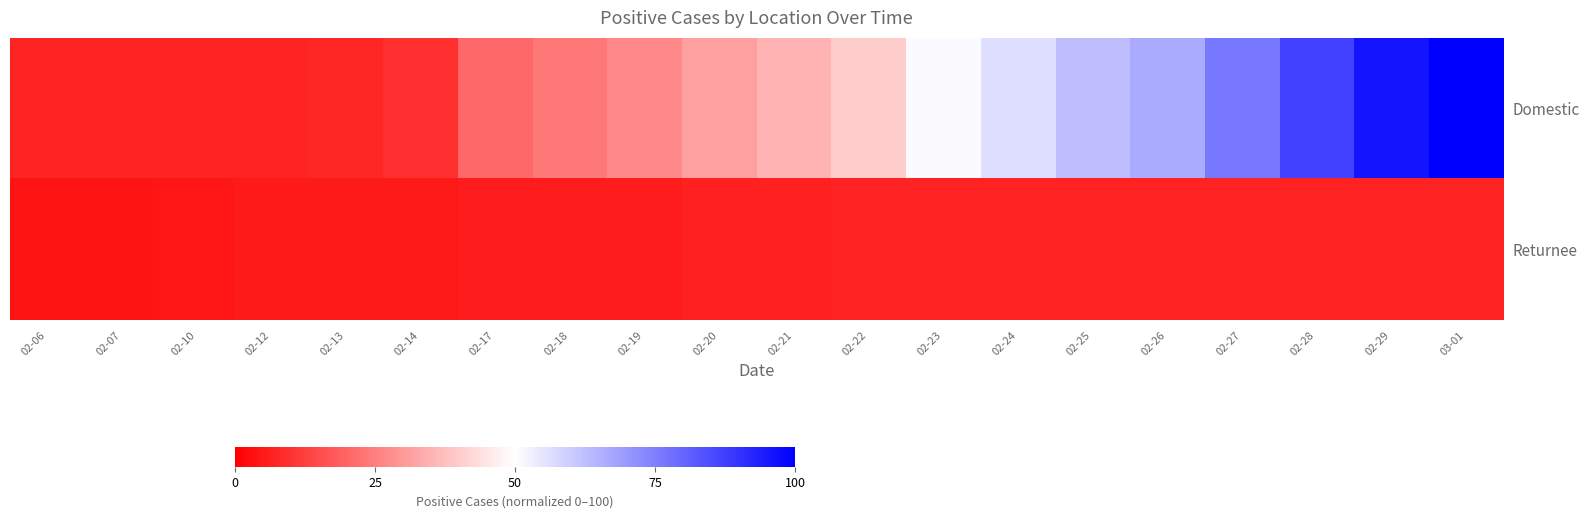

Rank the series by their maximum value, from highest to lowest.

Domestic, Returnee